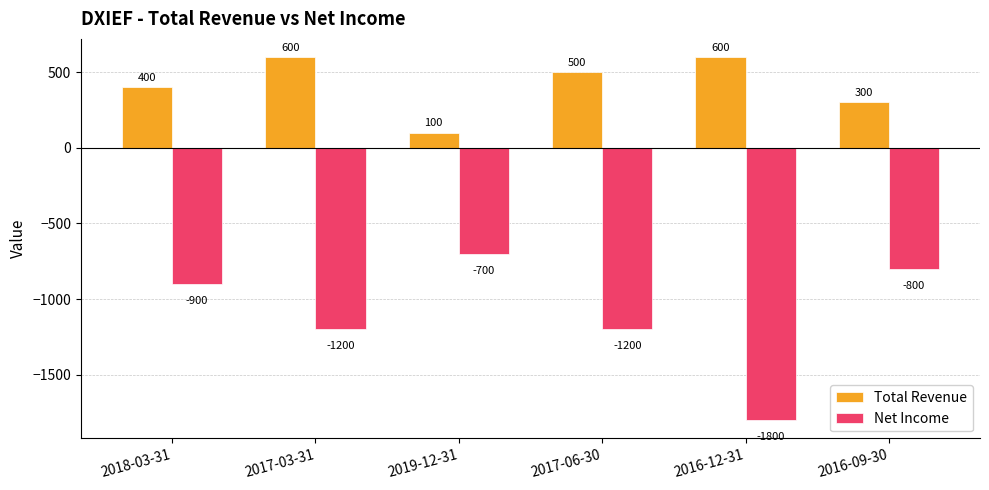

What is the total value across all series at 2016-09-30?

-500